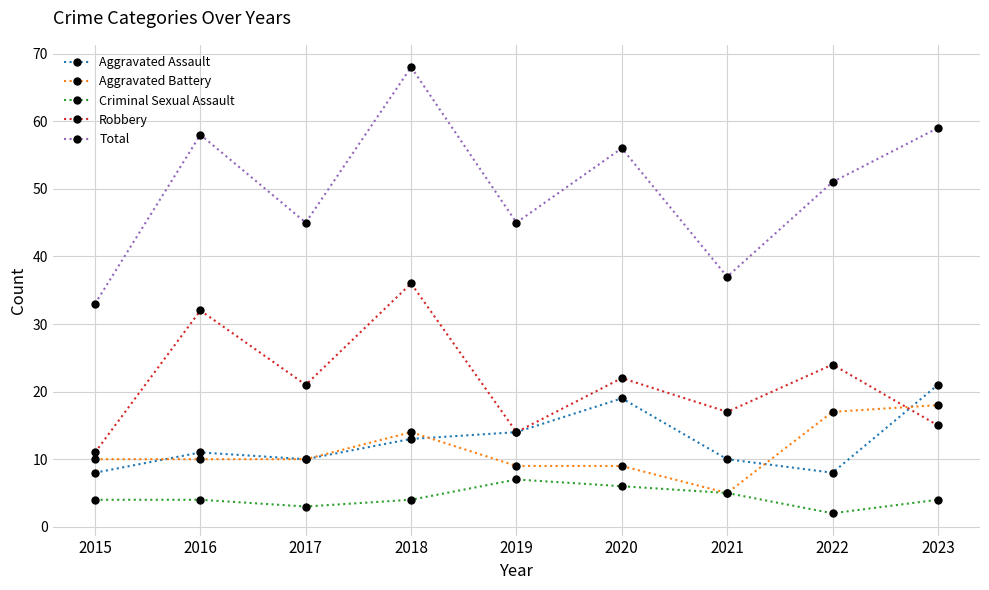

True or false: Criminal Sexual Assault and Aggravated Assault intersect in this chart.

False